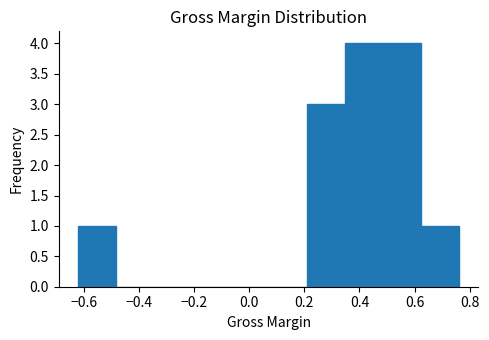

Reading left to right, transcribe this chart: for each bar, give the range it covers on the x-axis and its height. Neither the bar edges nor the heights are printed on the chart, so give them approximately, as read against the axes.

-0.62 to -0.48: 1
-0.48 to -0.34: 0
-0.34 to -0.20: 0
-0.20 to -0.06: 0
-0.06 to 0.08: 0
0.08 to 0.20: 0
0.20 to 0.34: 3
0.34 to 0.48: 4
0.48 to 0.62: 4
0.62 to 0.76: 1